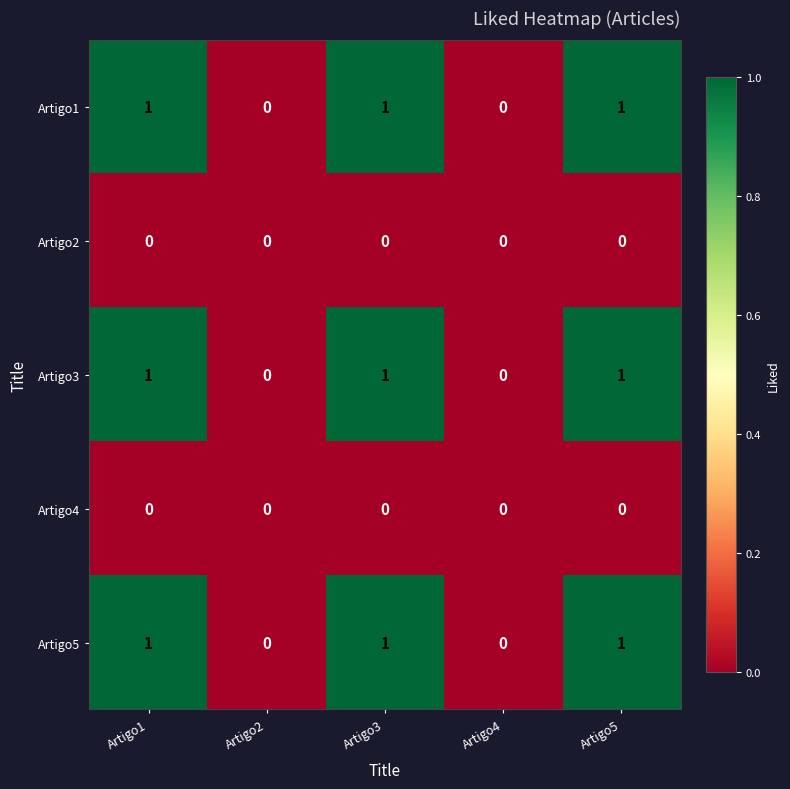

Is the value of Artigo3 at Artigo5 greater than the value of Artigo1 at Artigo2?

Yes